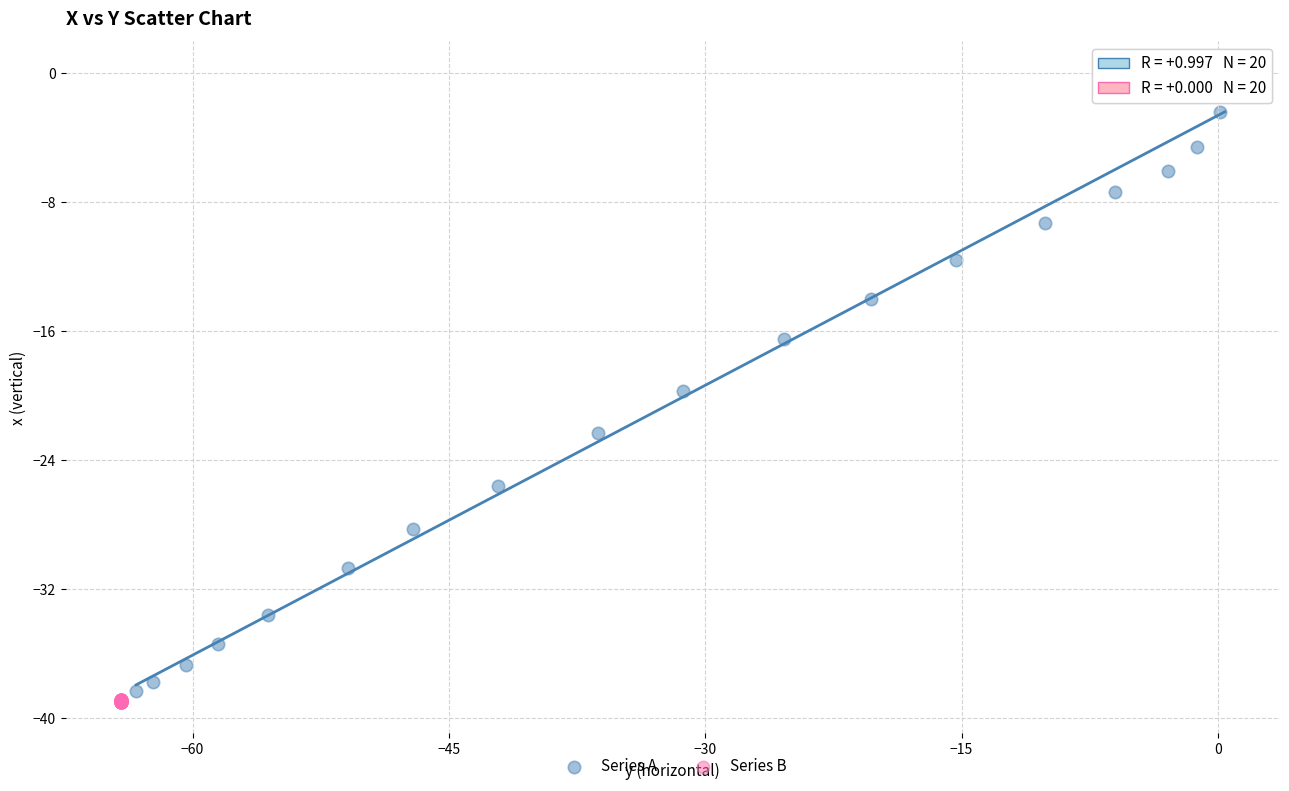

Which series has the largest Y range (max minus min)?

Series A